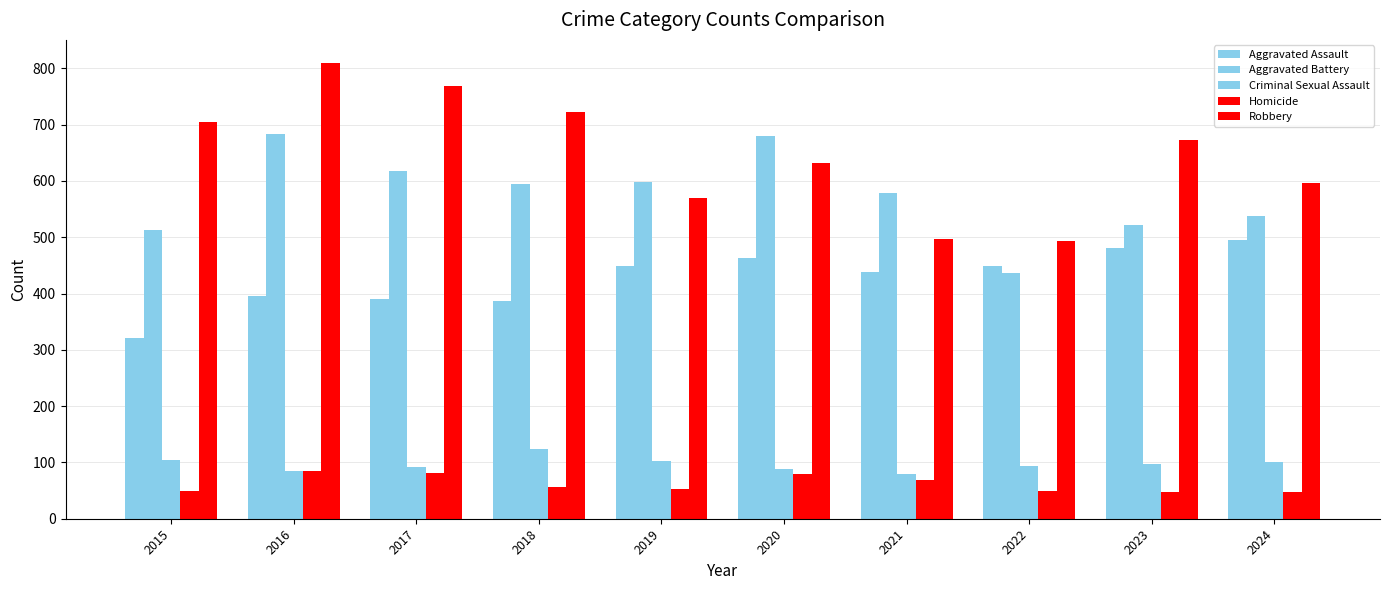

What is the sum of the Criminal Sexual Assault values at 2023 and 2022?

190